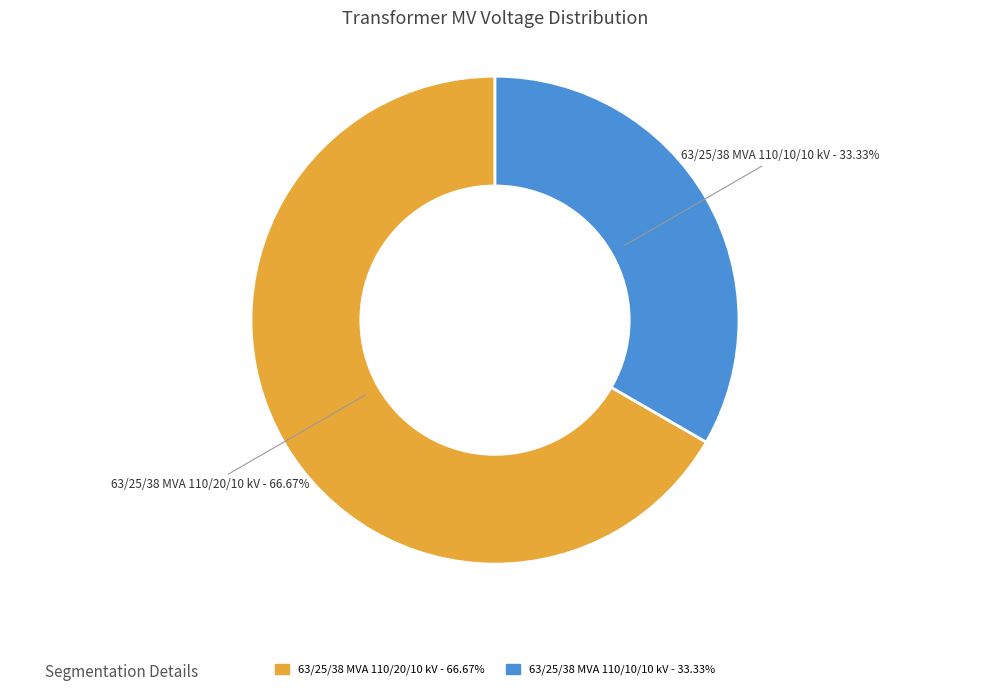

Is there a majority slice in this chart?

Yes